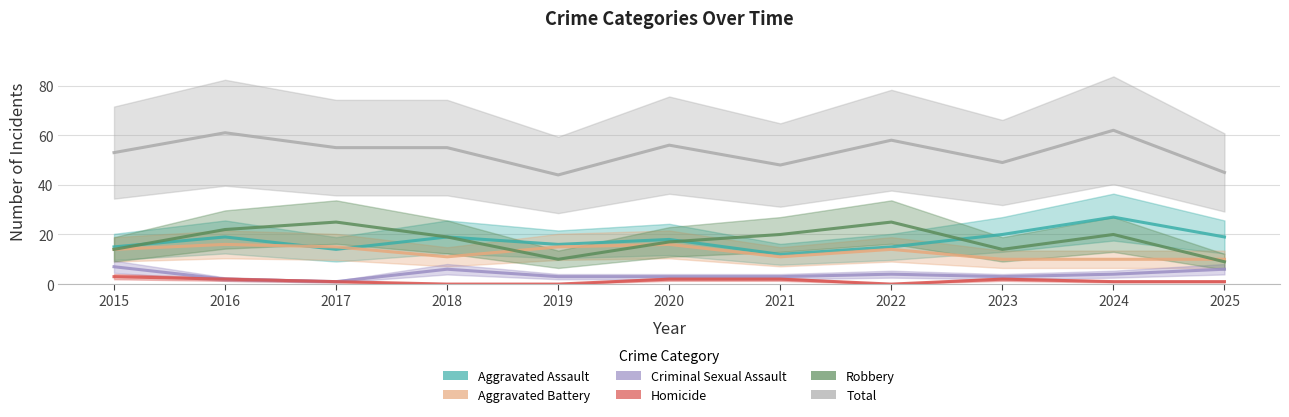

At which label is Aggravated Assault closest to 19?

2016